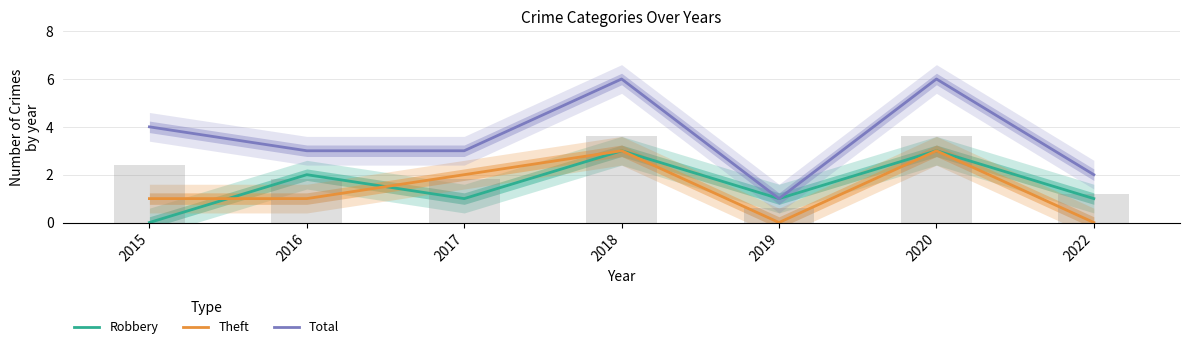

At which label does Total first exceed 3?

2015